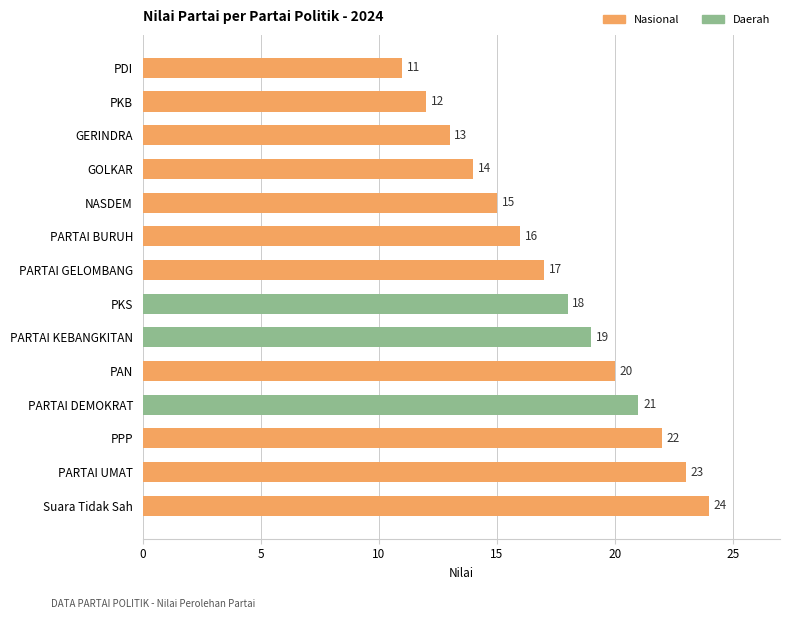

Where is the data nearest to the value 17?

PARTAI GELOMBANG